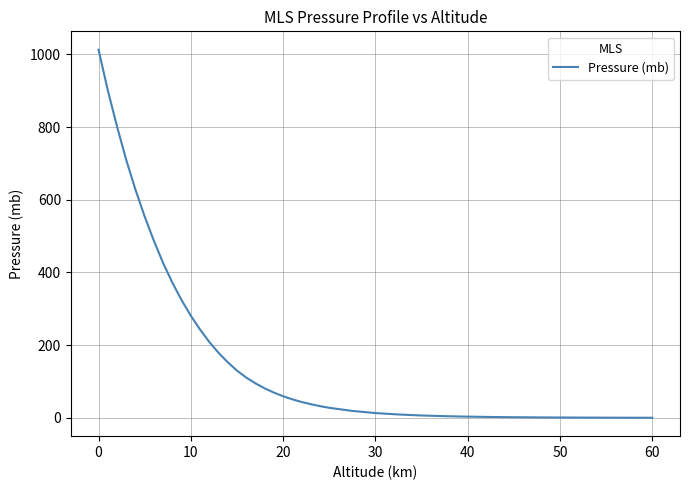

What is the difference between the maximum and minimum values?

1012.7